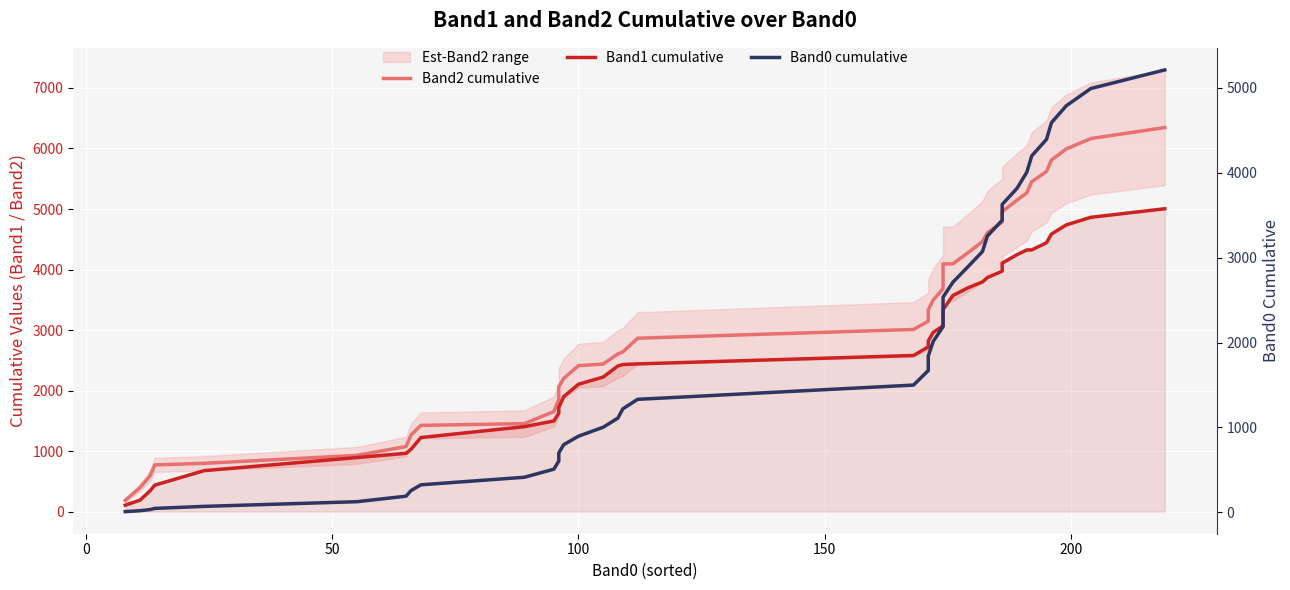

How many lines are shown in the chart?

3